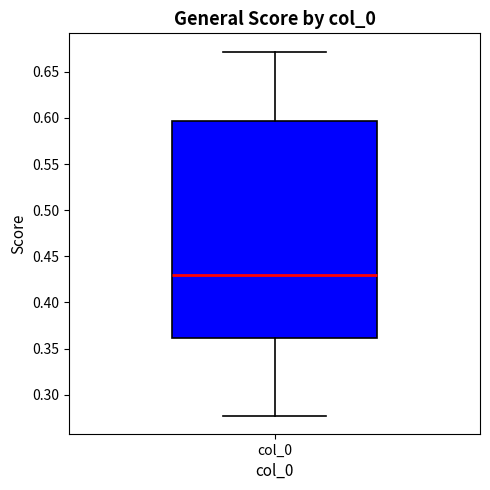

Where does the upper whisker of the box for col_0 end on the y-axis? The values are not printed on the chart, so give them approximately, as read against the axis.

0.670